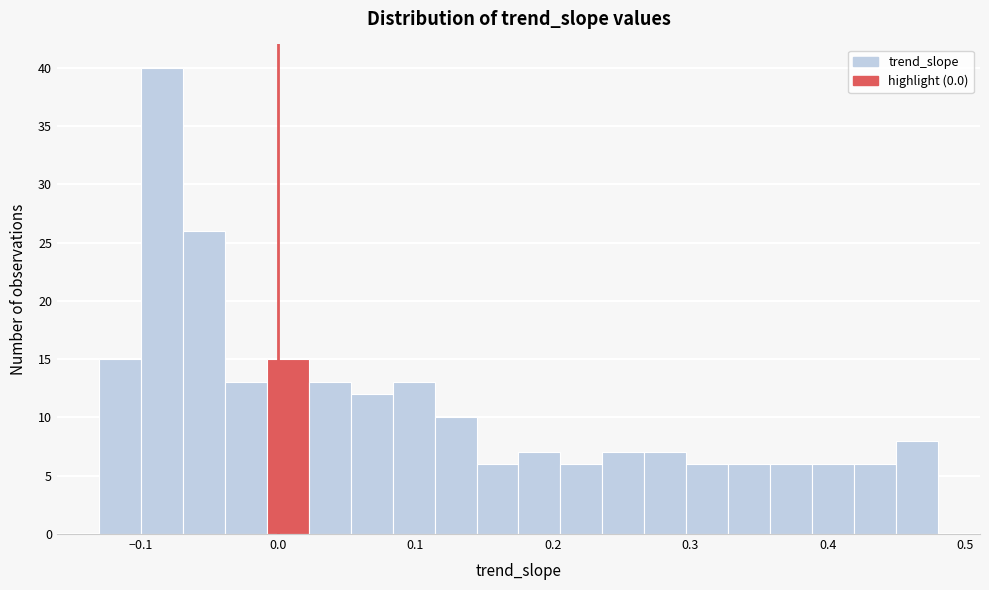

Read against the x-axis, roughly where is the centre of the tallest bar?

-0.08